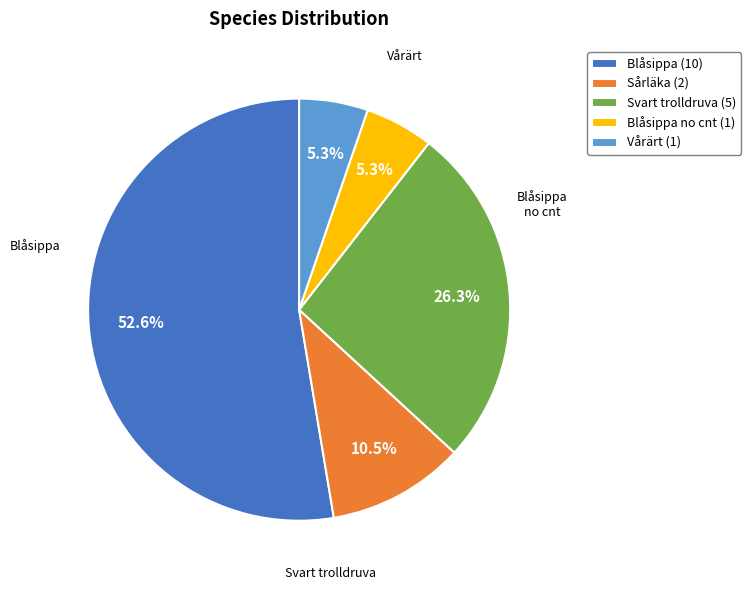

What portion of the pie excludes Blåsippa (10)?

47.4%